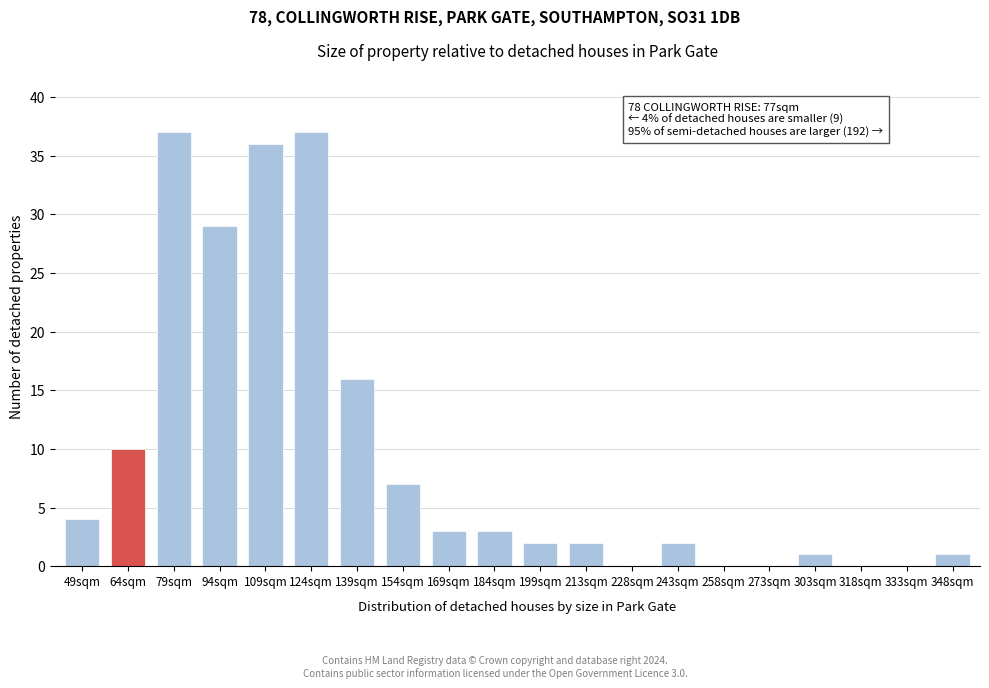

Reading left to right, transcribe all the data shown in this chart.

49sqm=4	64sqm=10	79sqm=37	94sqm=29	109sqm=36	124sqm=37	139sqm=16	154sqm=7	169sqm=3	184sqm=3	199sqm=2	213sqm=2	228sqm=0	243sqm=2	258sqm=0	273sqm=0	303sqm=1	318sqm=0	333sqm=0	348sqm=1